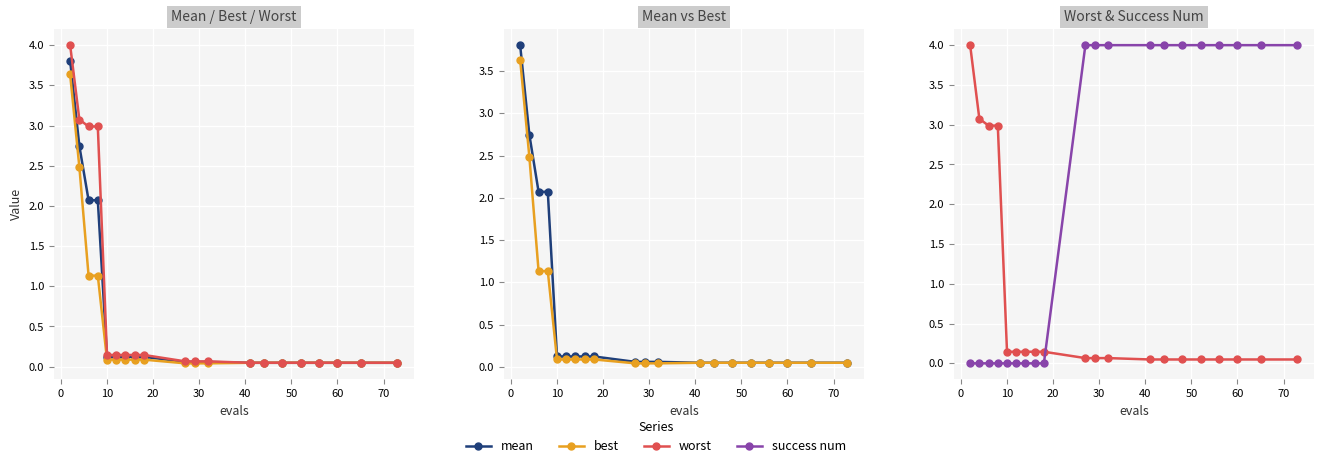

What are all the series names shown in the legend?

mean, best, worst, success num